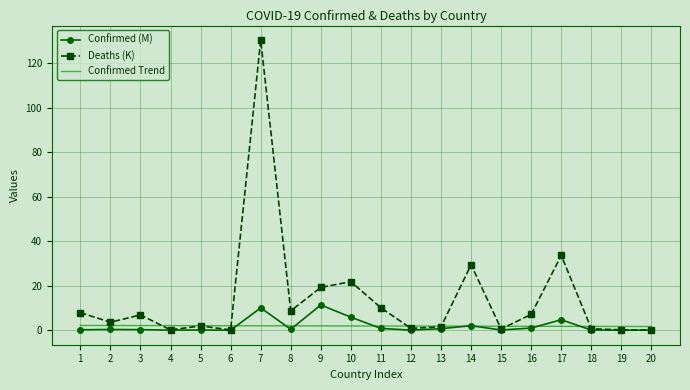

Which series has the largest total across all categories?

Deaths (K)